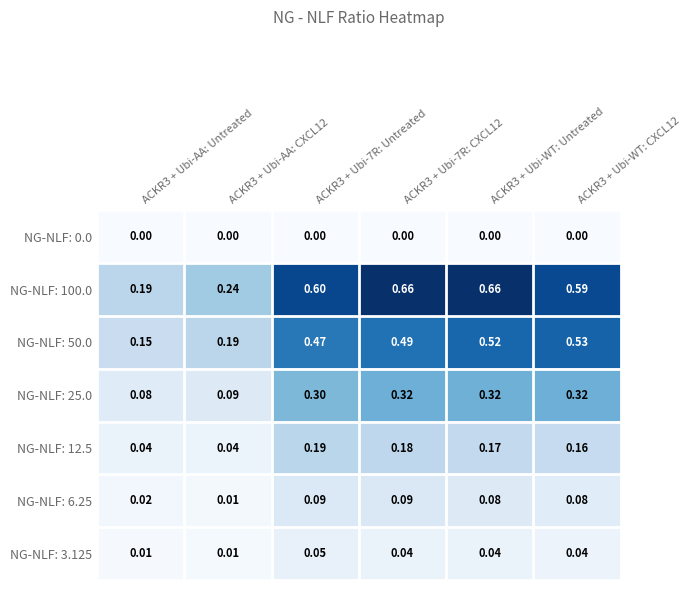

Is the value of NG-NLF: 6.25 at ACKR3 + Ubi-7R: CXCL12 greater than the value of NG-NLF: 0.0 at ACKR3 + Ubi-7R: CXCL12?

Yes